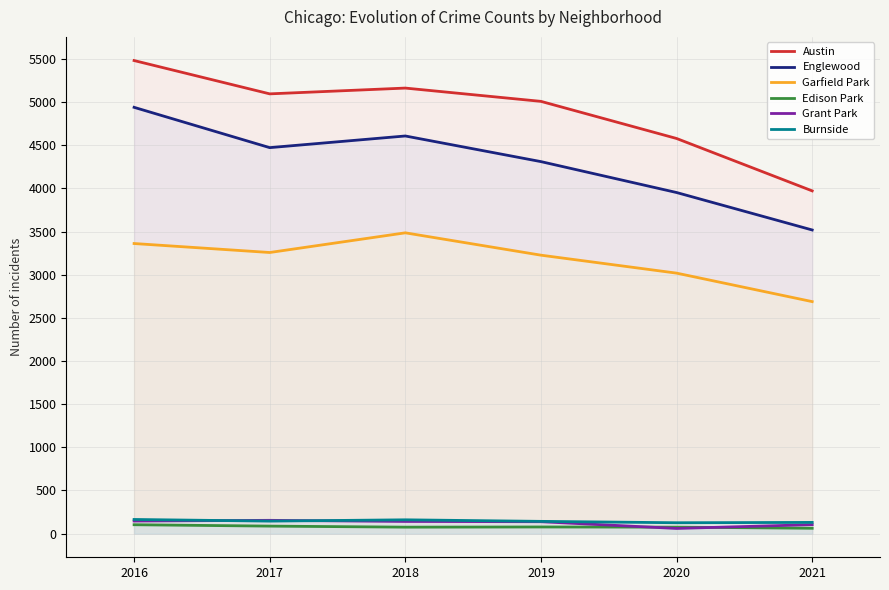

What is the total value across all series at 2021?

10473